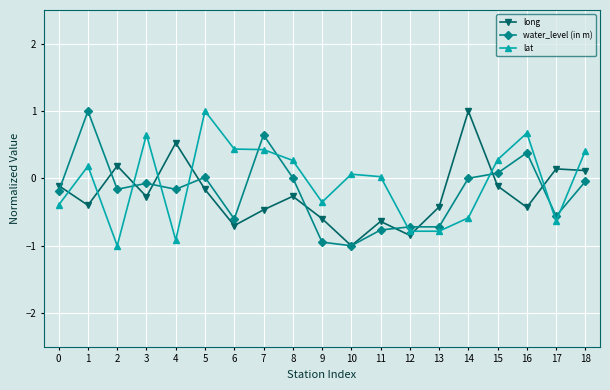

What is the sum of the long values at 3 and 17?

-0.1